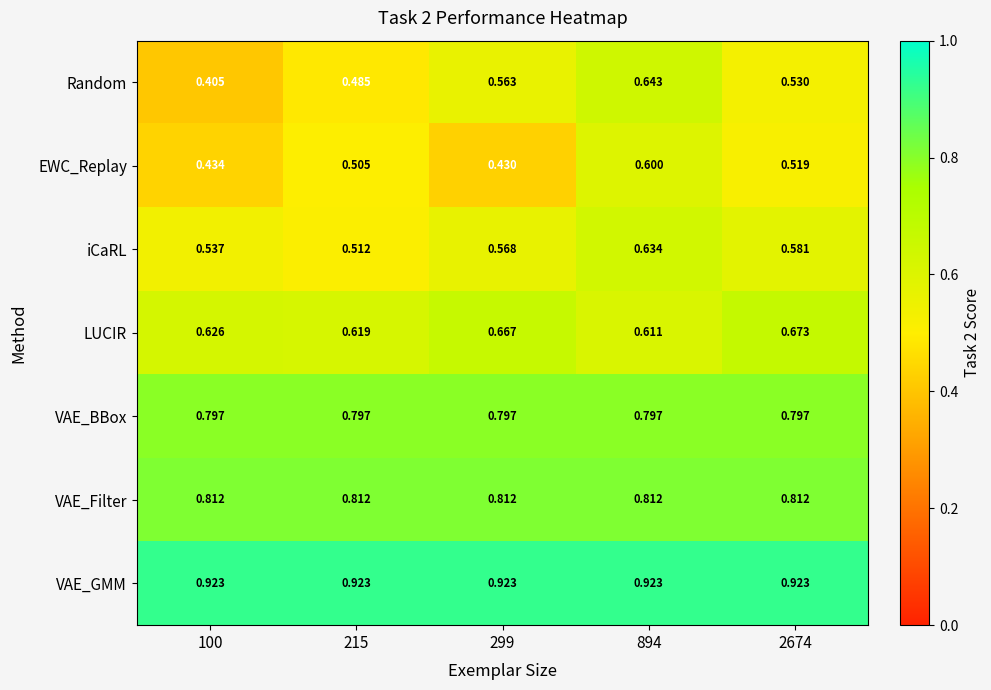

Which series has the widest spread of values?

Random